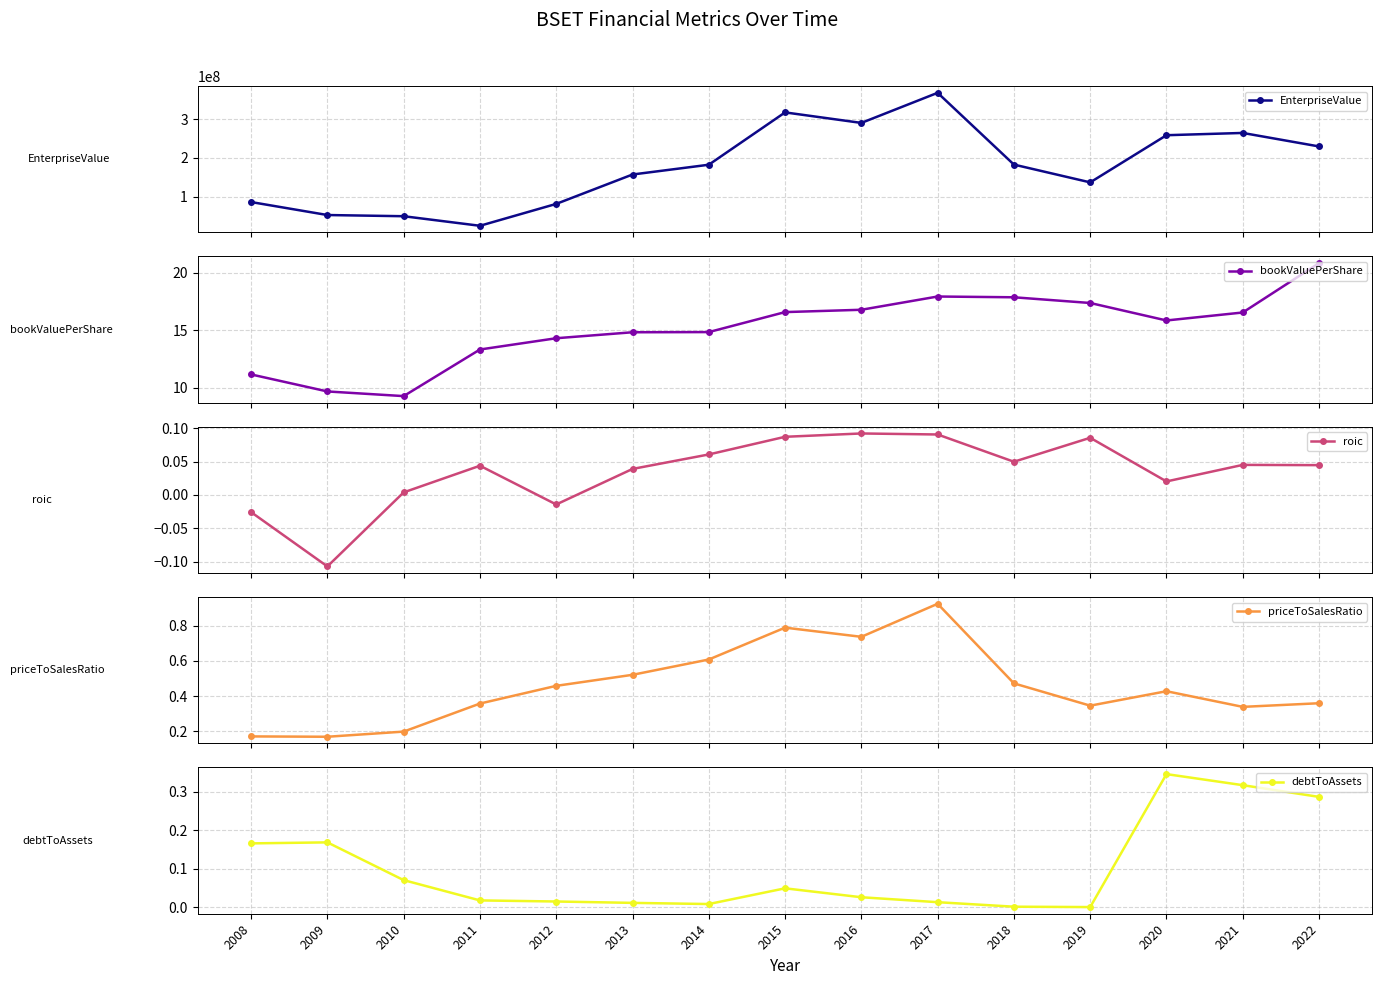

Rank the series at 2012 from lowest to highest value.

roic, debtToAssets, priceToSalesRatio, bookValuePerShare, EnterpriseValue